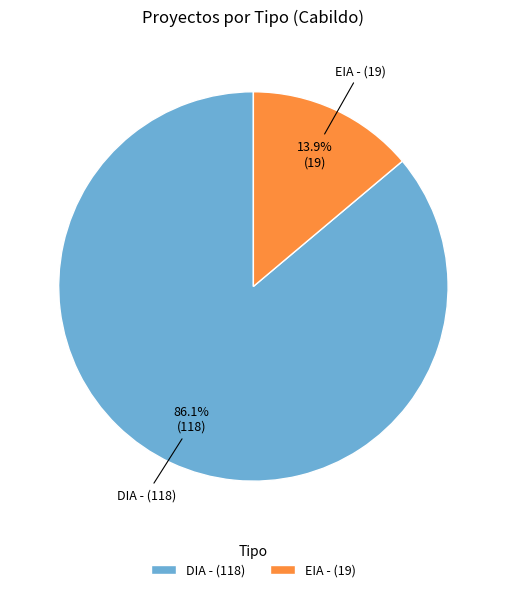

To the nearest percent, what is the average slice percentage?

50%